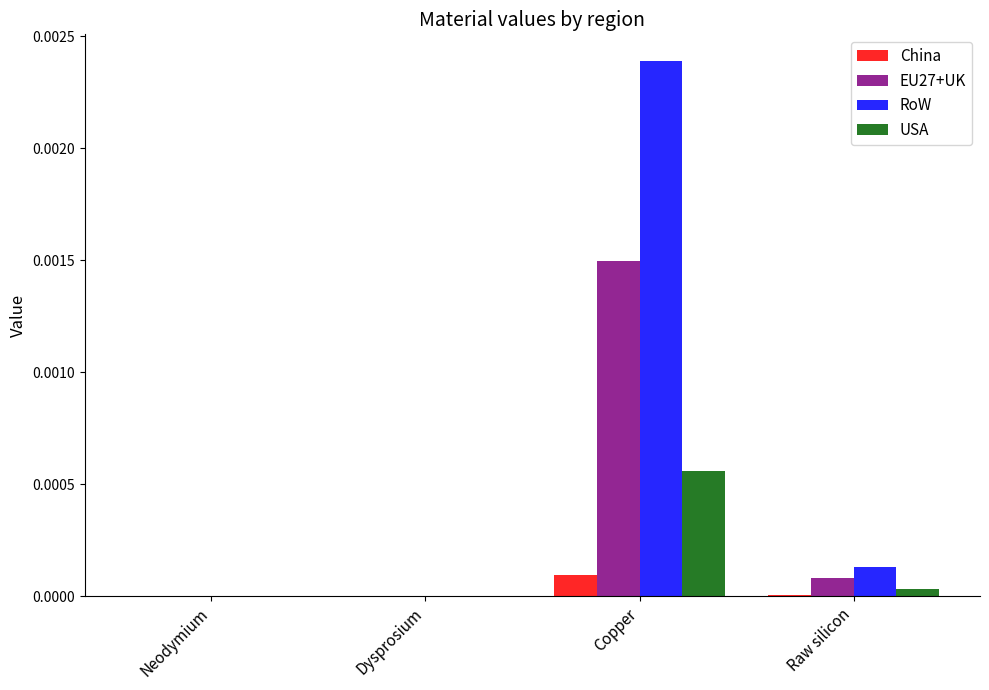

At which label does USA reach its peak?

Copper